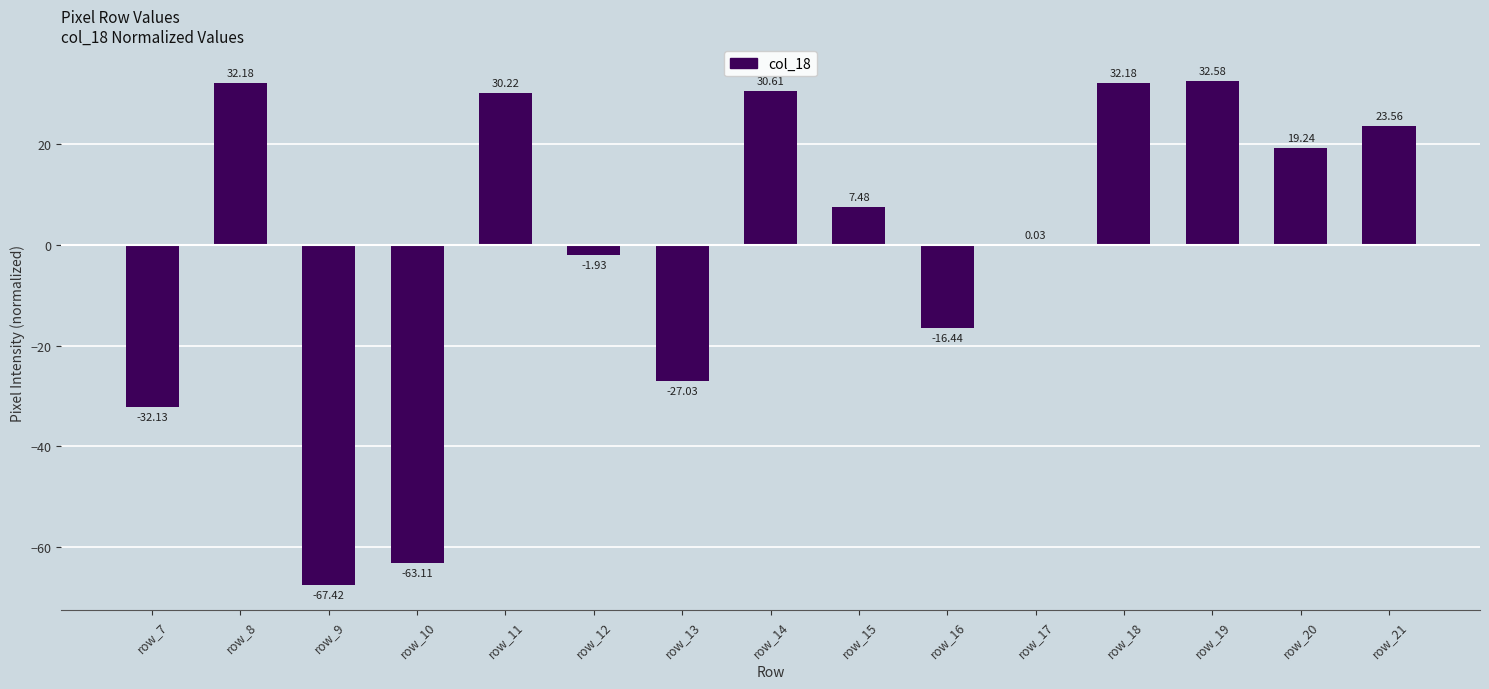

What is the change in value from row_7 to row_10?

-31.0